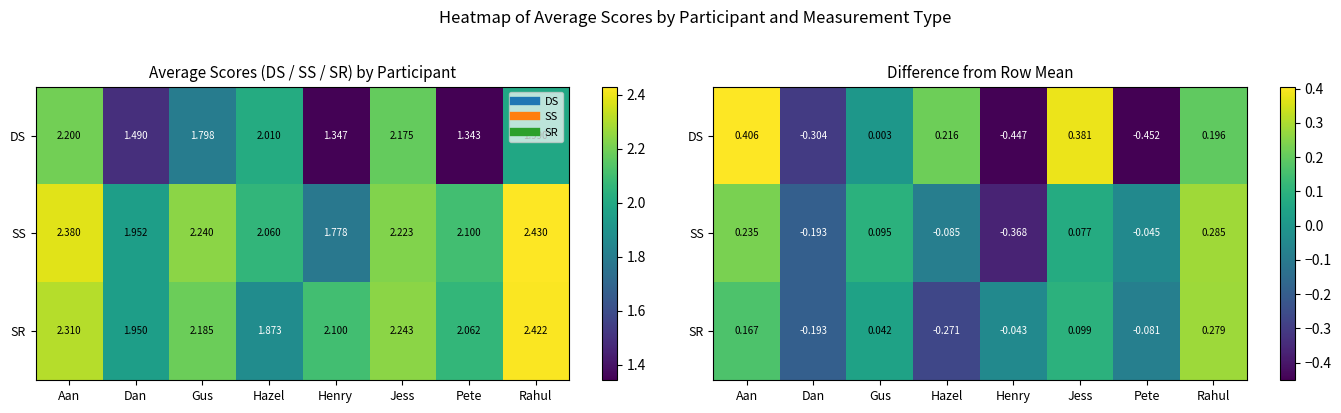

What is the minimum value shown in the chart?

-0.5